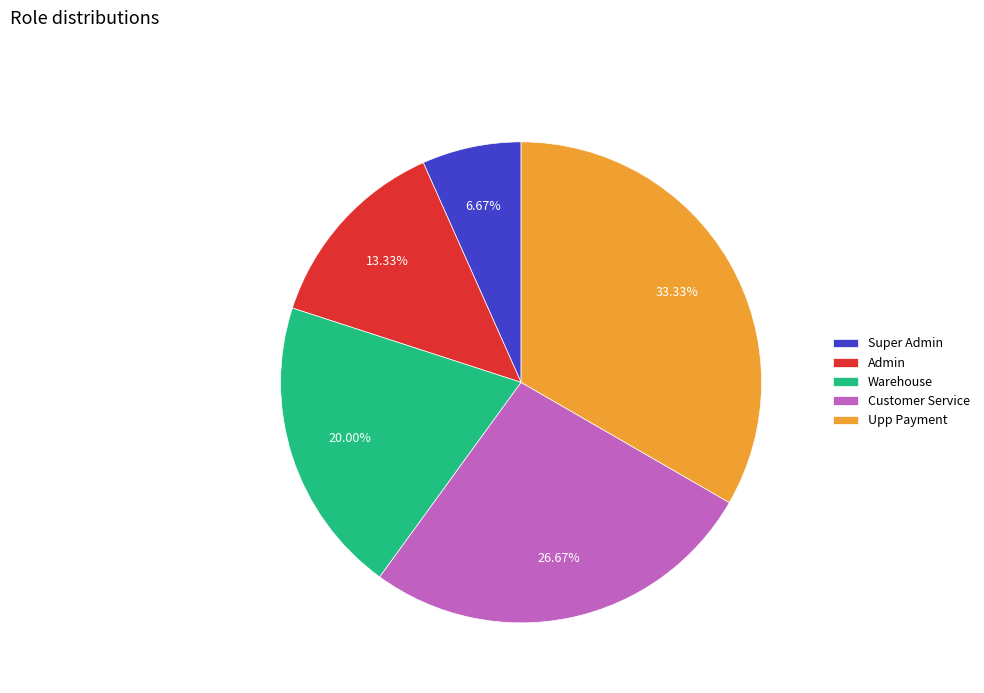

Rank the categories by value from highest to lowest.

Upp Payment, Customer Service, Warehouse, Admin, Super Admin